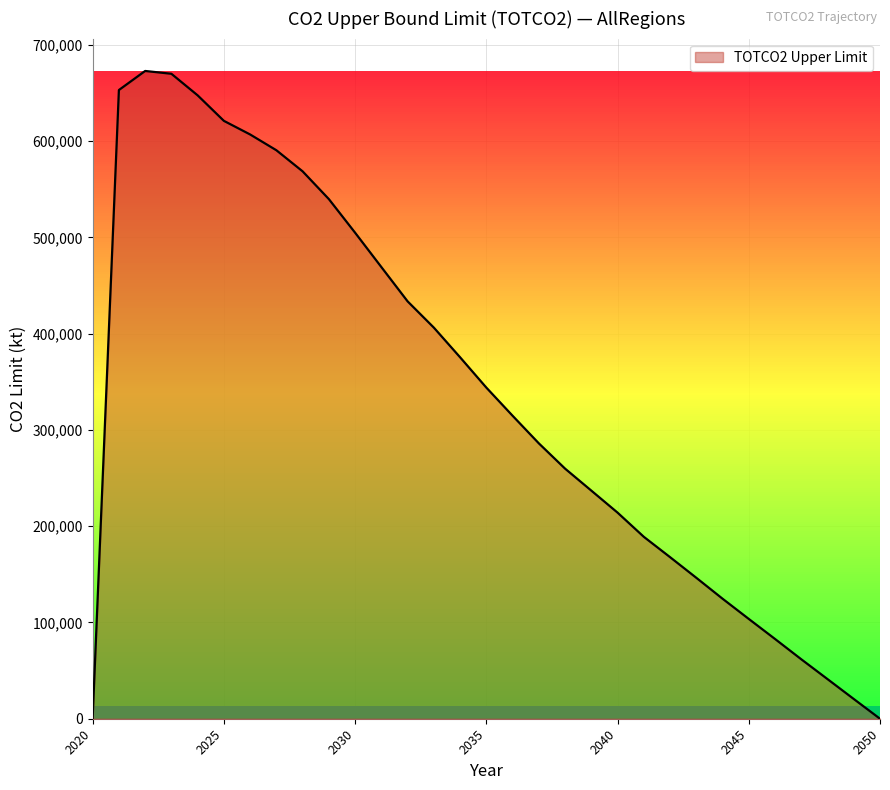

What is the greatest value displayed?

672924.5